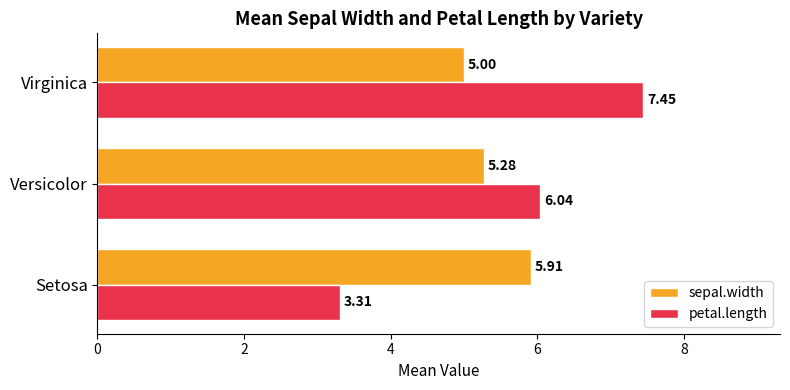

Which series has the largest total across all categories?

petal.length